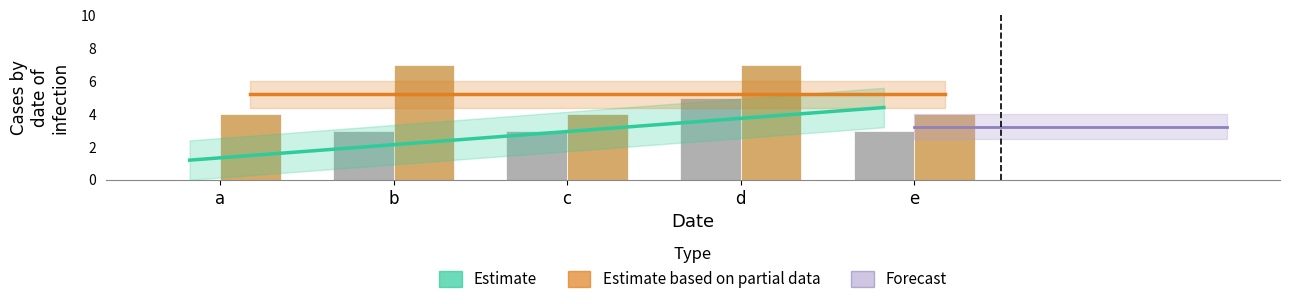

What is the value of the Estimate based on partial data bar at the 5th from the left?

4